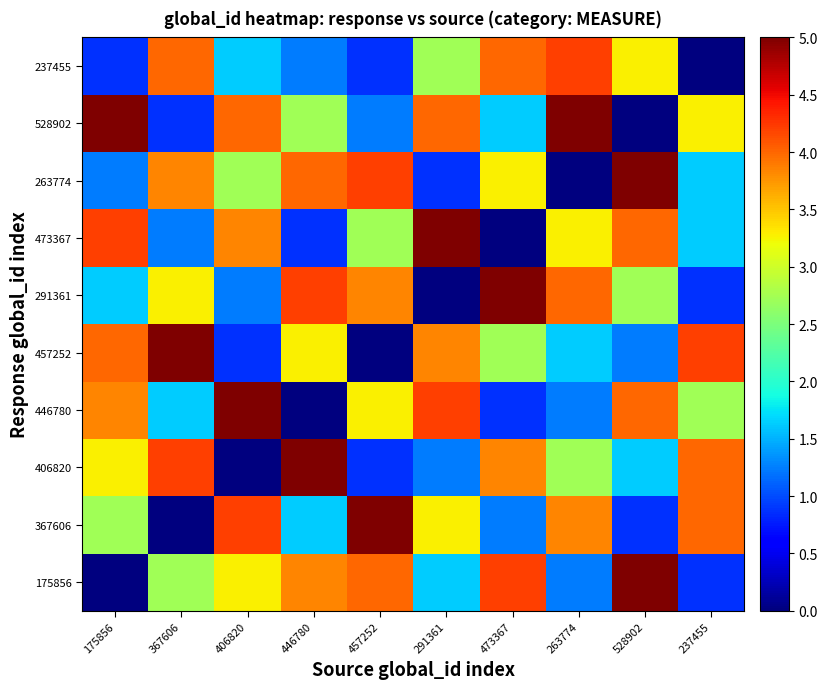

Between 406820 and 473367, which is larger?

473367